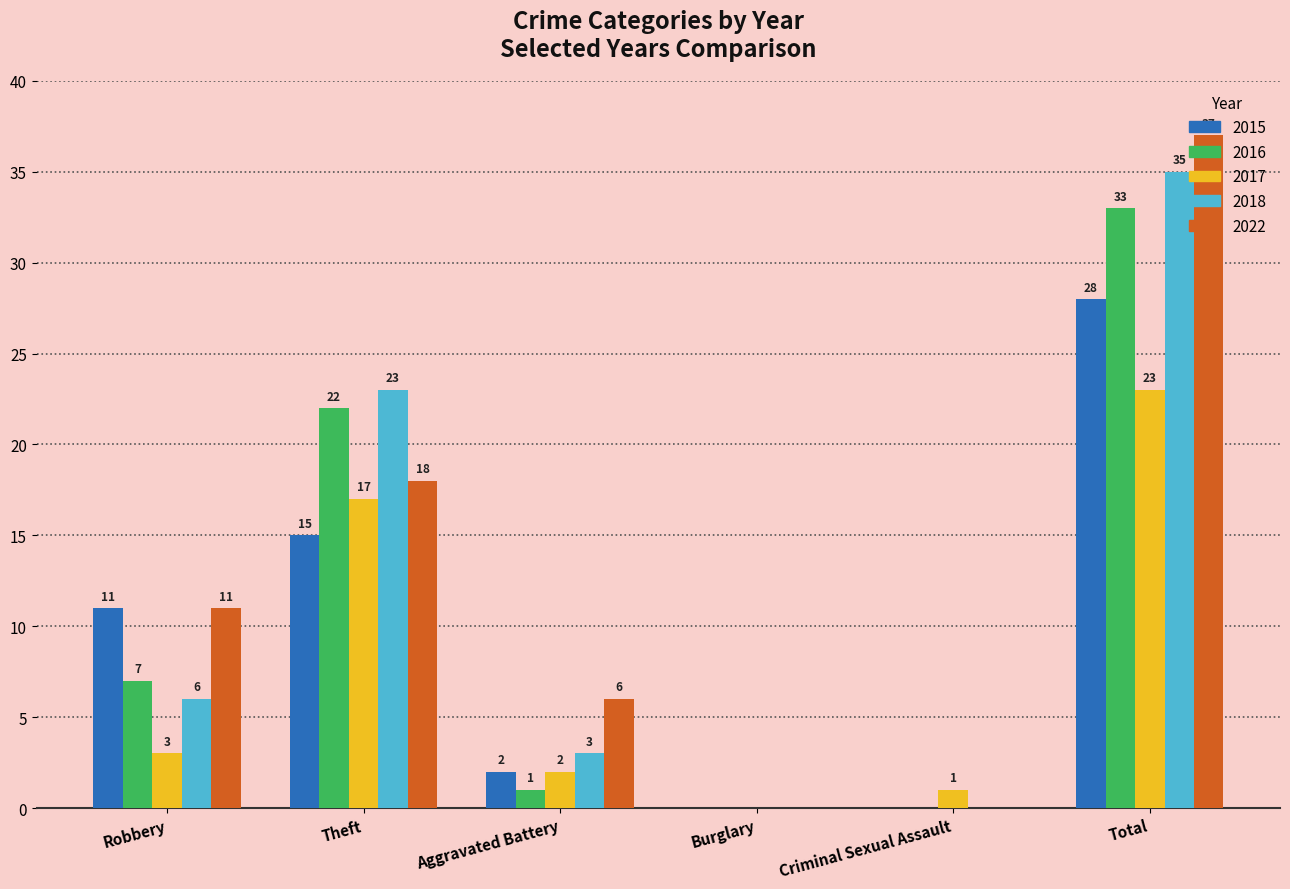

How many groups of bars are there?

6